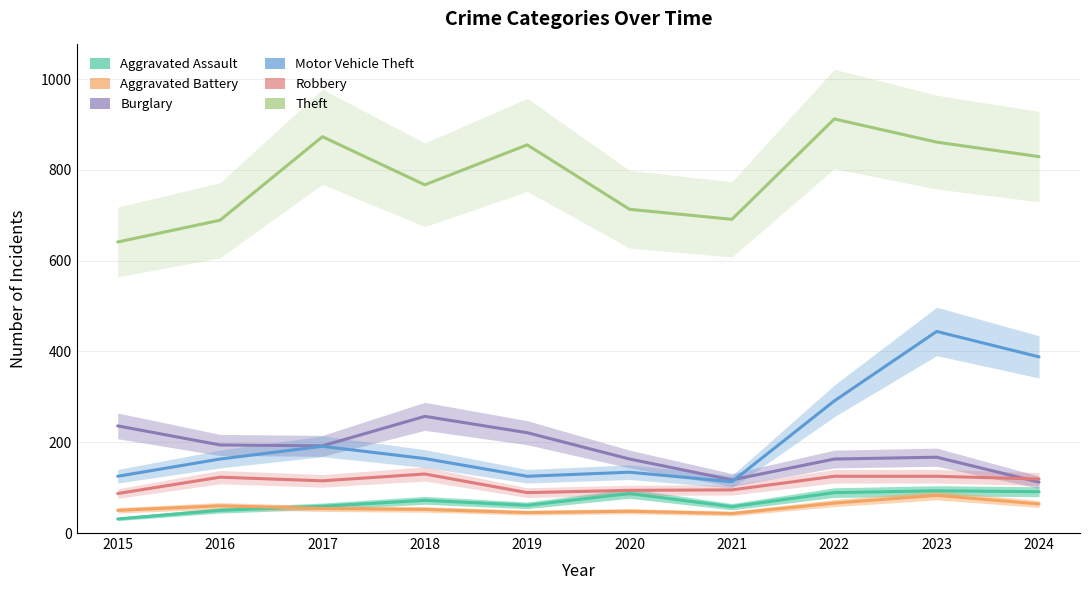

How many values in the Motor Vehicle Theft series exceed 164?

4